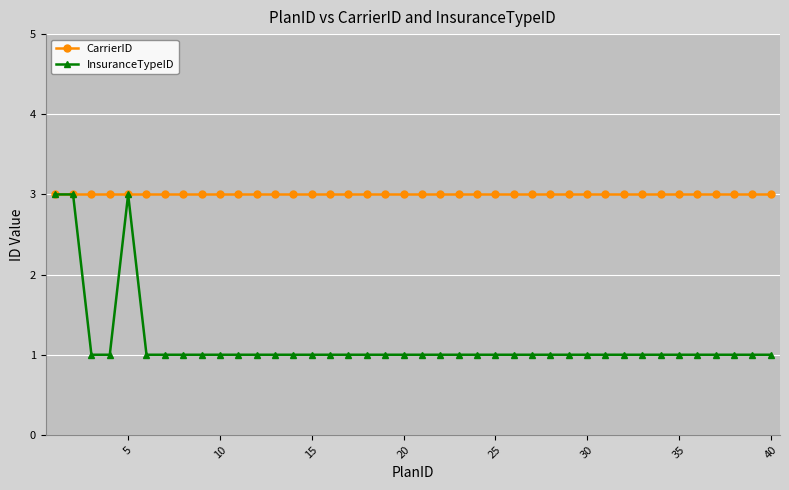

Which series has the widest spread of values?

InsuranceTypeID